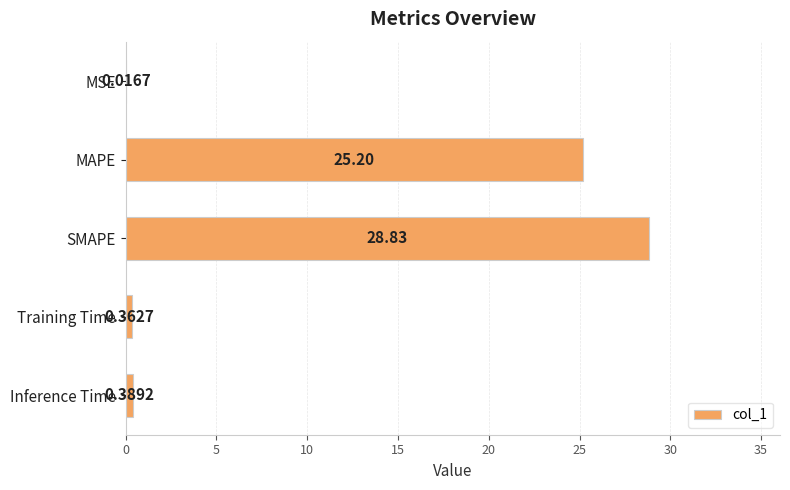

Are the bars horizontal?

Yes